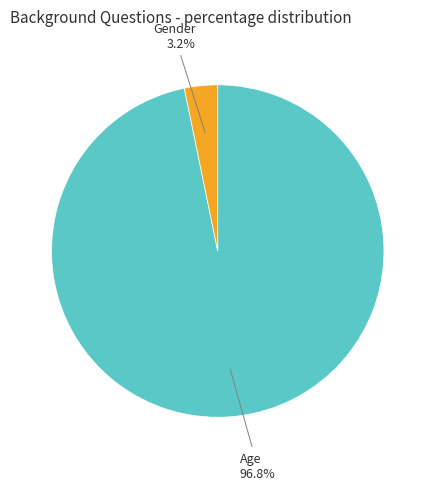

To the nearest percent, what is the average slice percentage?

50%